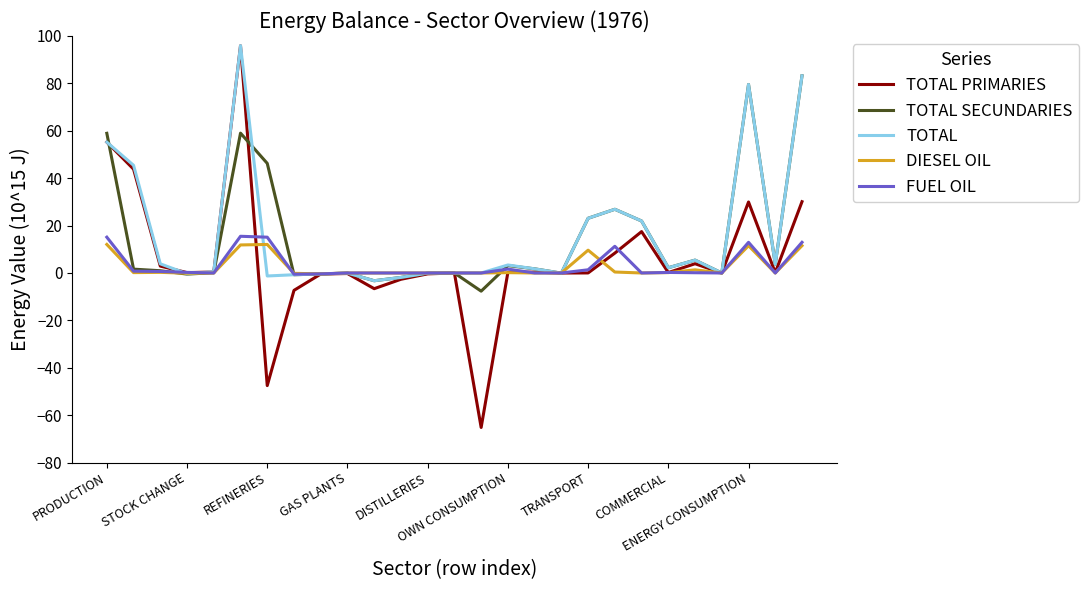

Which series has the widest spread of values?

TOTAL PRIMARIES